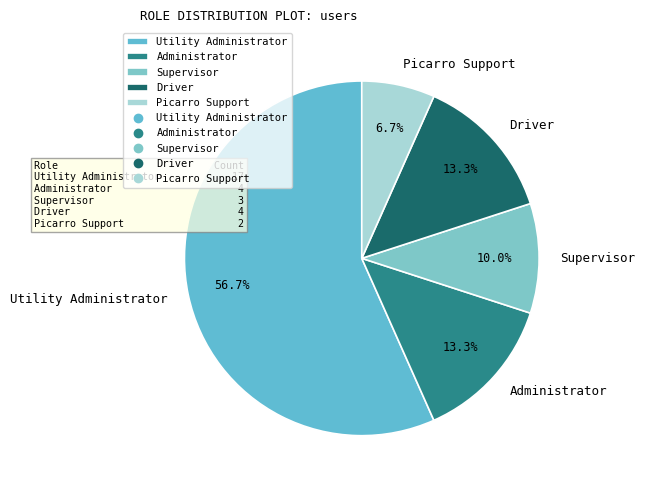

To the nearest percent, what is the combined percentage of Driver and Picarro Support?

20%